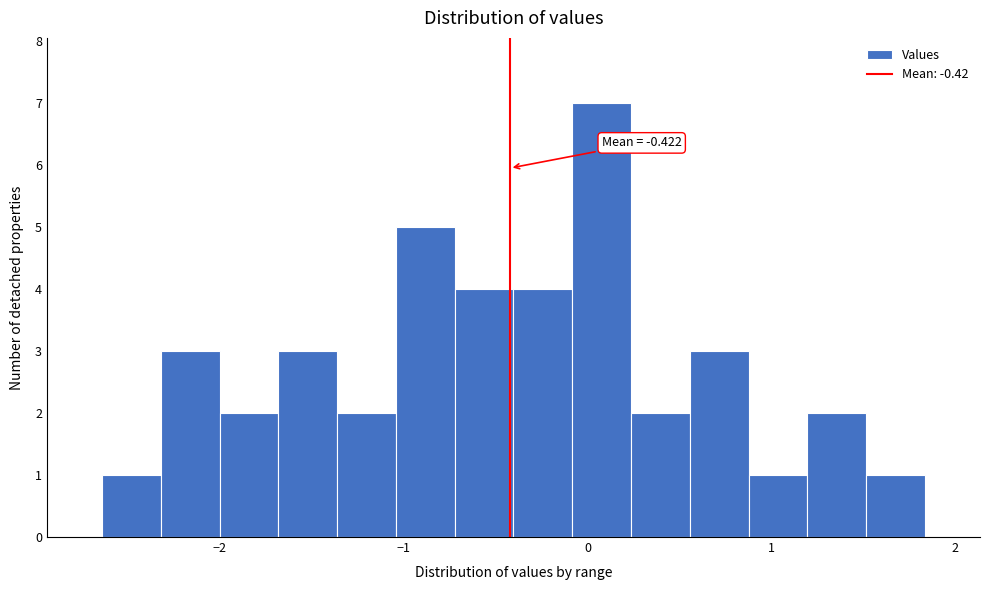

Read against the x-axis, roughly where is the centre of the tallest bar?

0.1